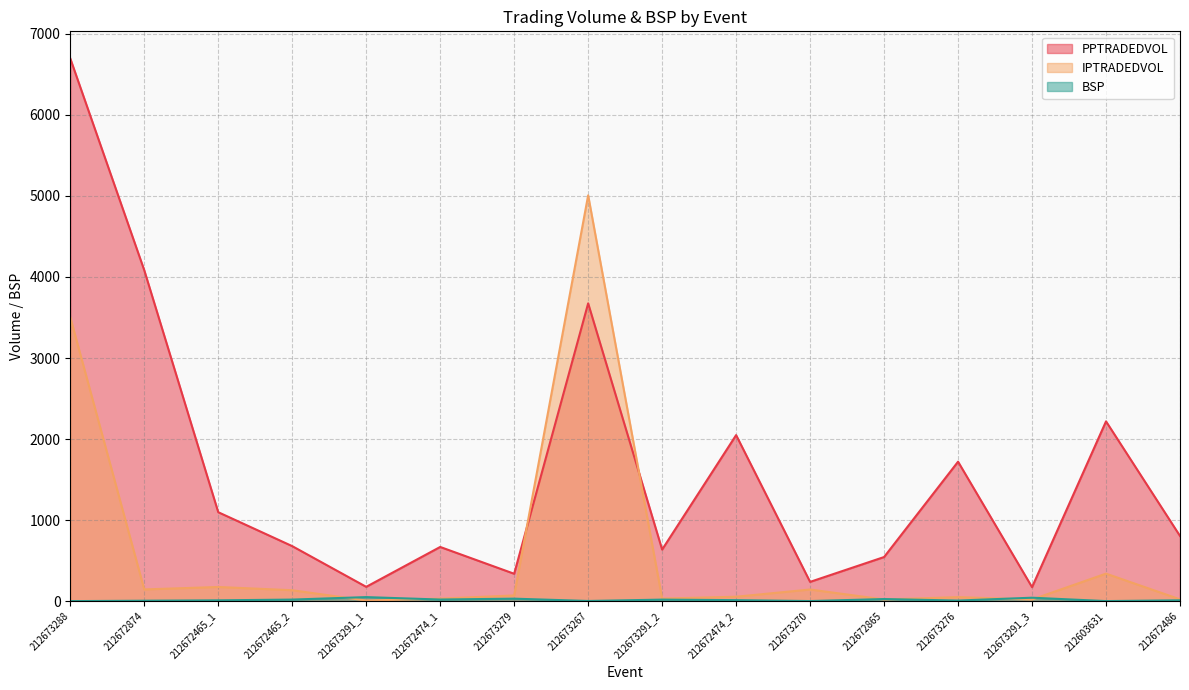

Which has a higher value, 212672465_2 or 212673291_1?

212672465_2